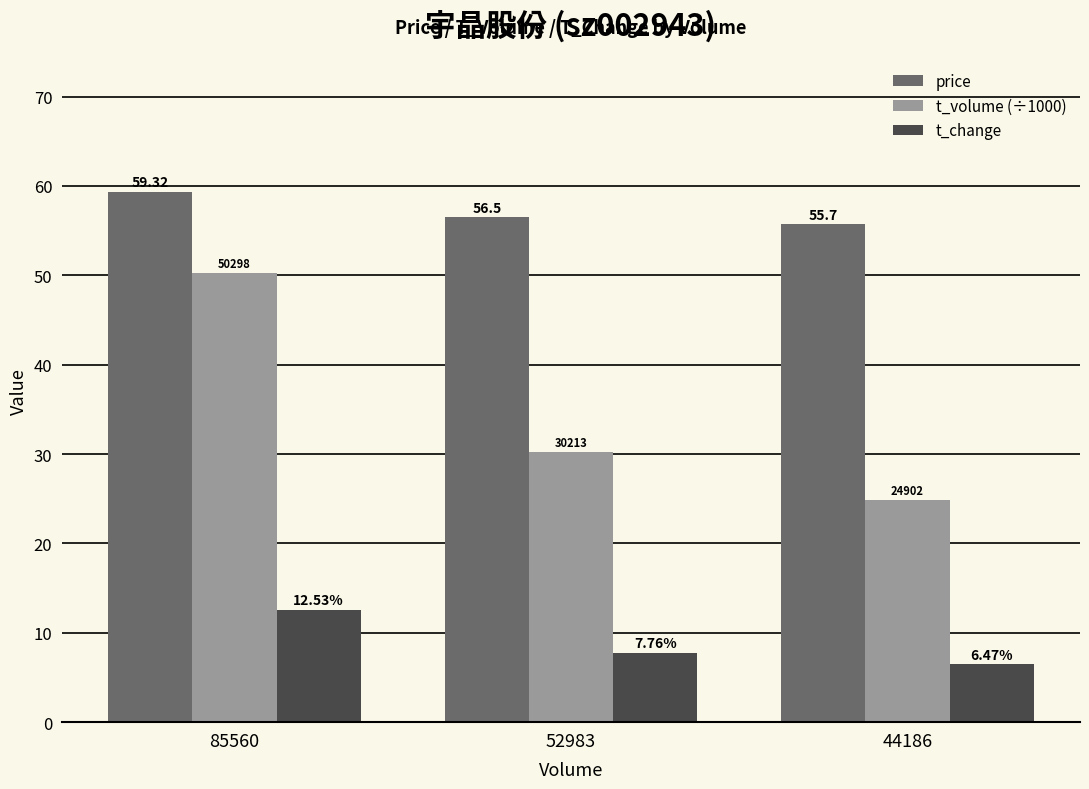

How many values in the t_change series exceed 7?

2